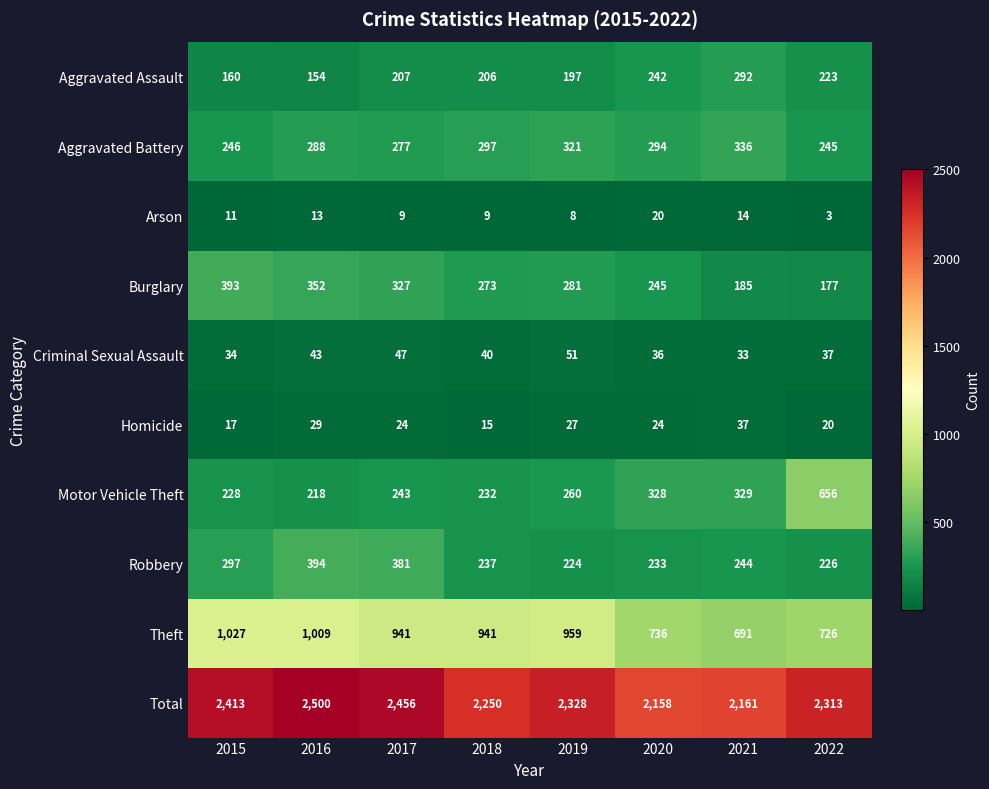

What is the sum of the Robbery values at 2020 and 2019?

457